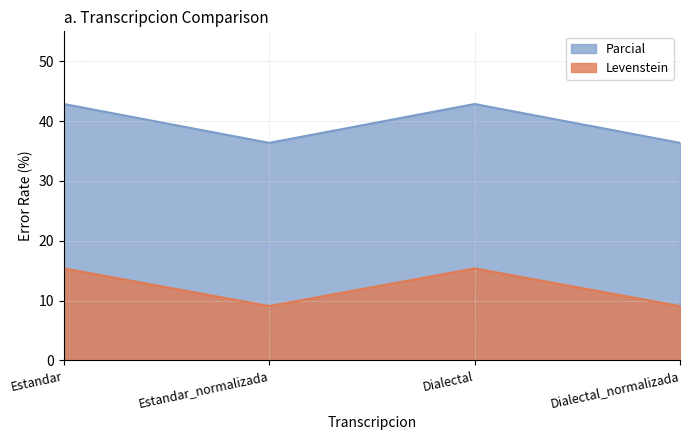

Which label corresponds to the smallest value in the chart?

Estandar_normalizada